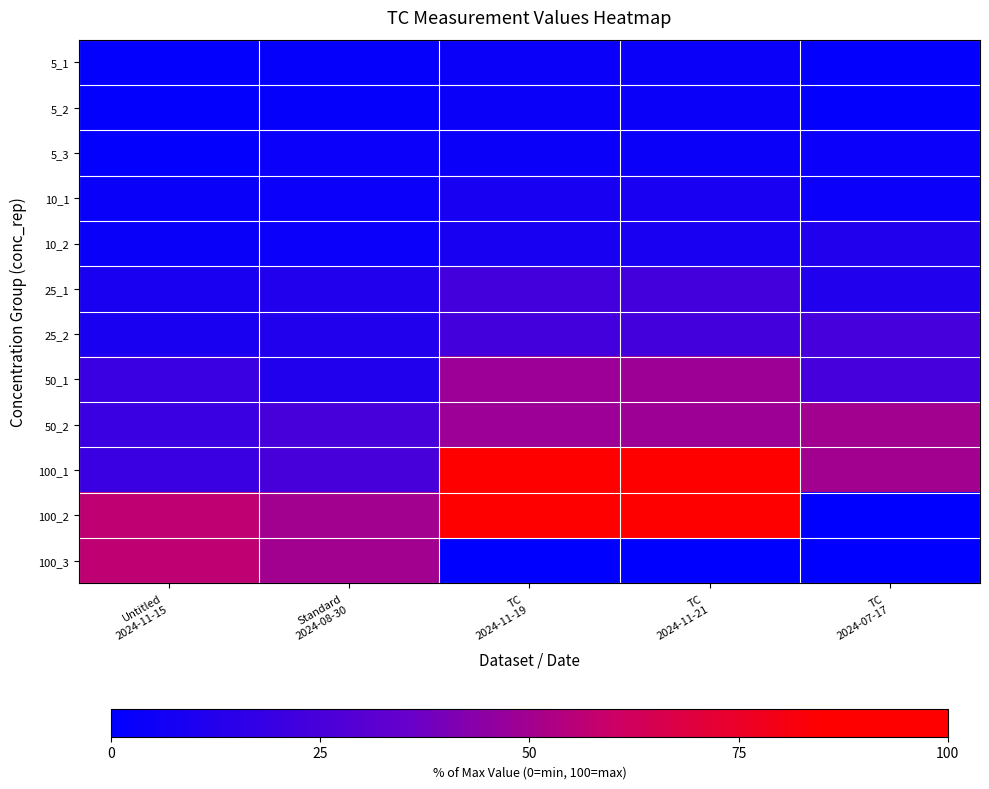

At TC 2024-11-19, list the series in order from largest to smallest.

100_1, 100_2, 50_1, 50_2, 25_1, 25_2, 10_1, 10_2, 5_1, 5_2, 5_3, 100_3